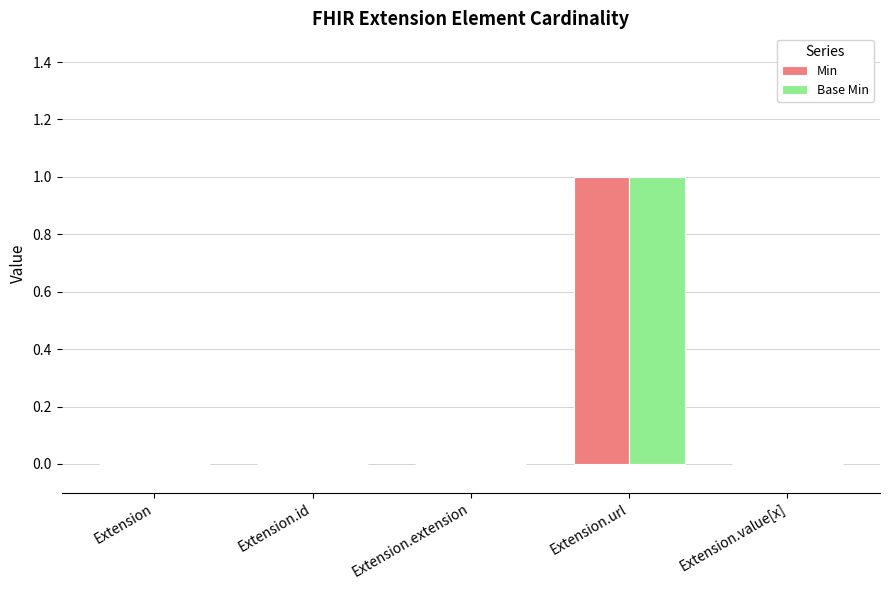

Is it true that Base Min equals -1 at Extension.extension?

False